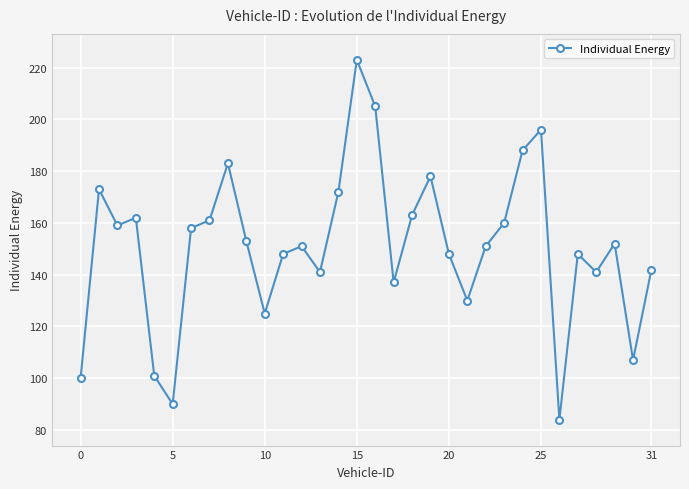

Reading right to left, transcribe all the data shown in this chart.

142	107	152	141	148	84	196	188	160	151	130	148	178	163	137	205	223	172	141	151	148	125	153	183	161	158	90	101	162	159	173	100